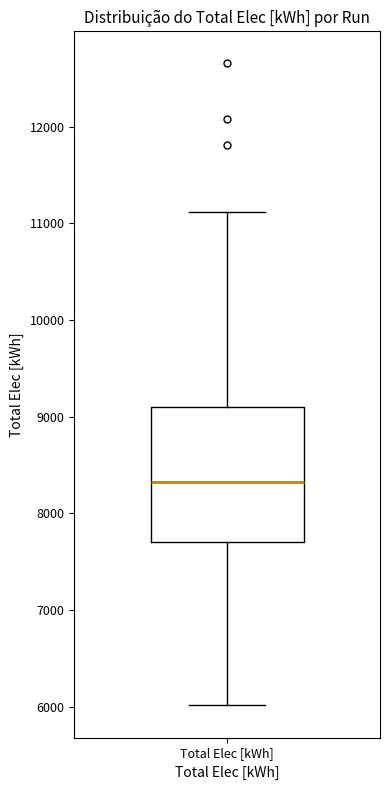

Transcribe this box plot: give where the median line is, the range the box spans, and where the two whiskers end, as read against the y-axis. The values are not printed on the chart, so give them approximately, as read against the axis.

median 8300, box 7700 to 9100, whiskers 6000 to 11100